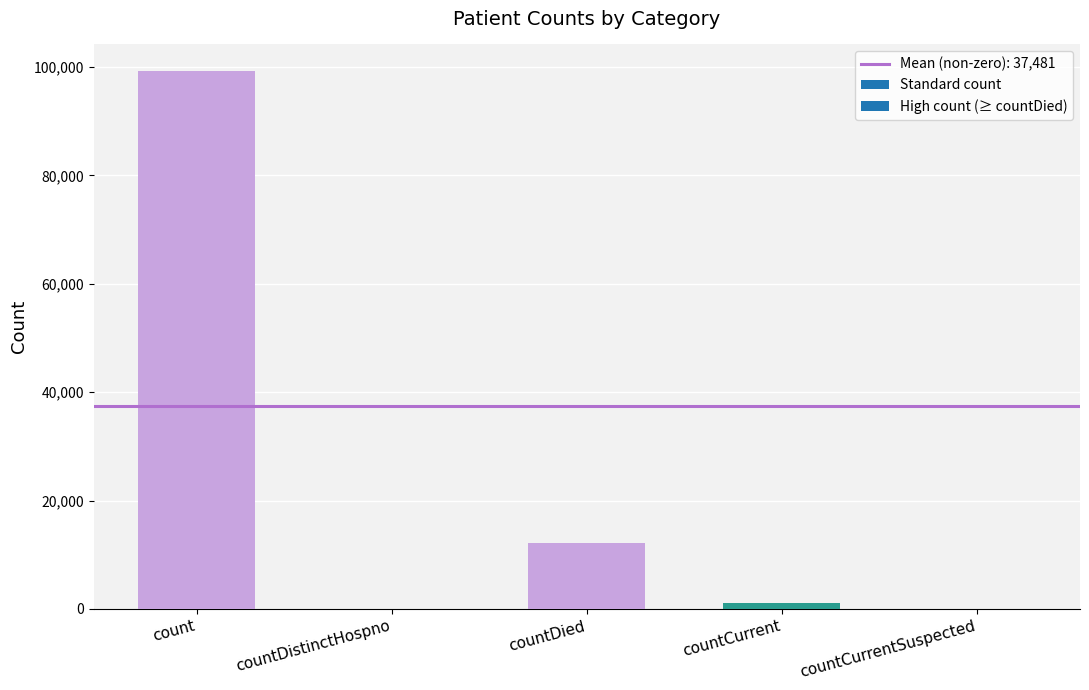

Where is the data nearest to the value 49594?

countDied